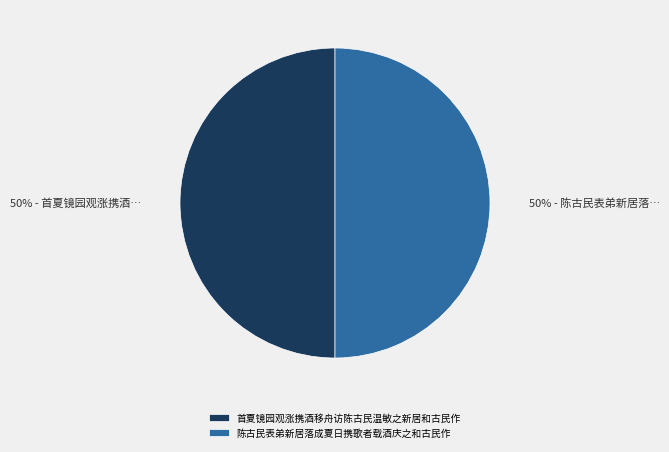

Count the number of slices in the pie.

2